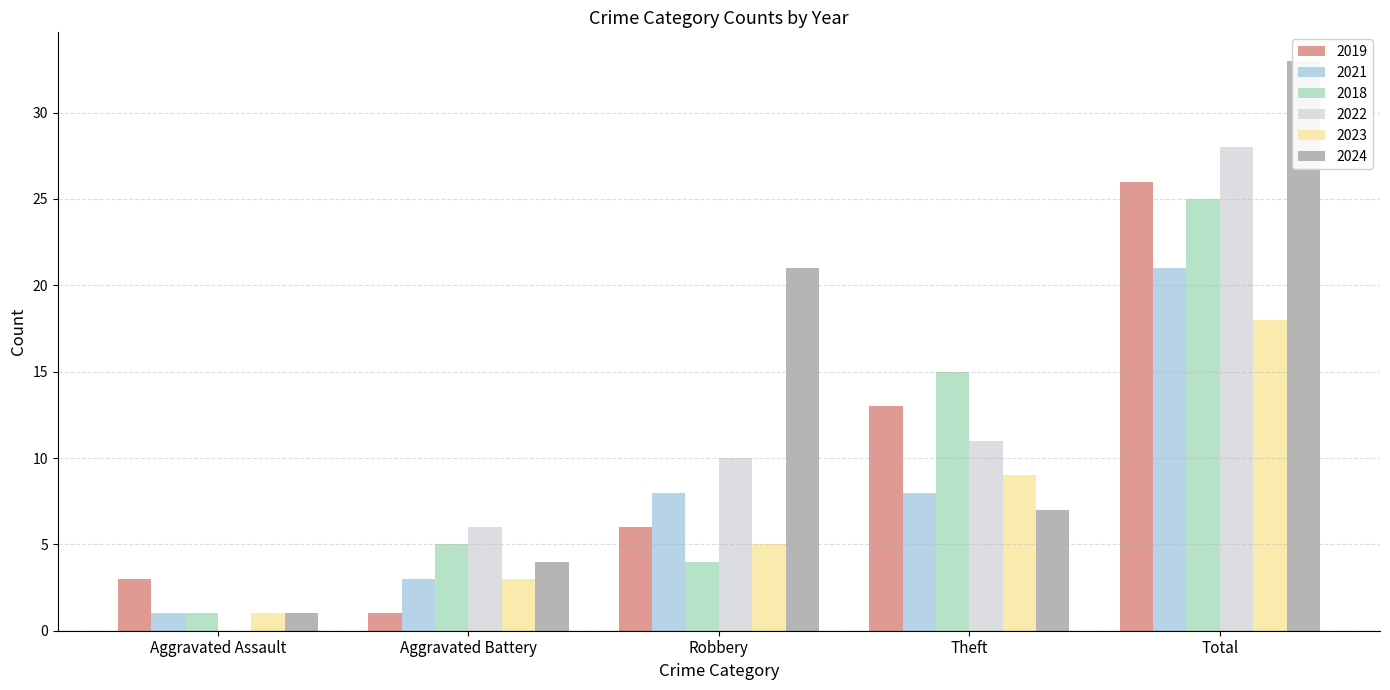

At how many categories does at least one series exceed 27?

1